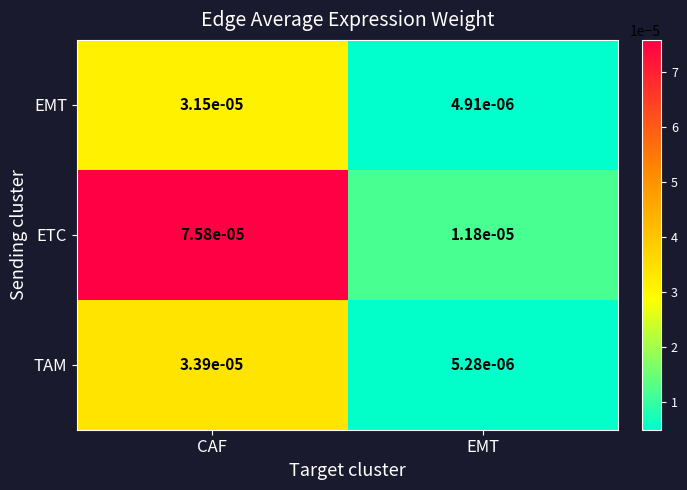

List the series in order of their peak value, lowest first.

EMT, TAM, ETC